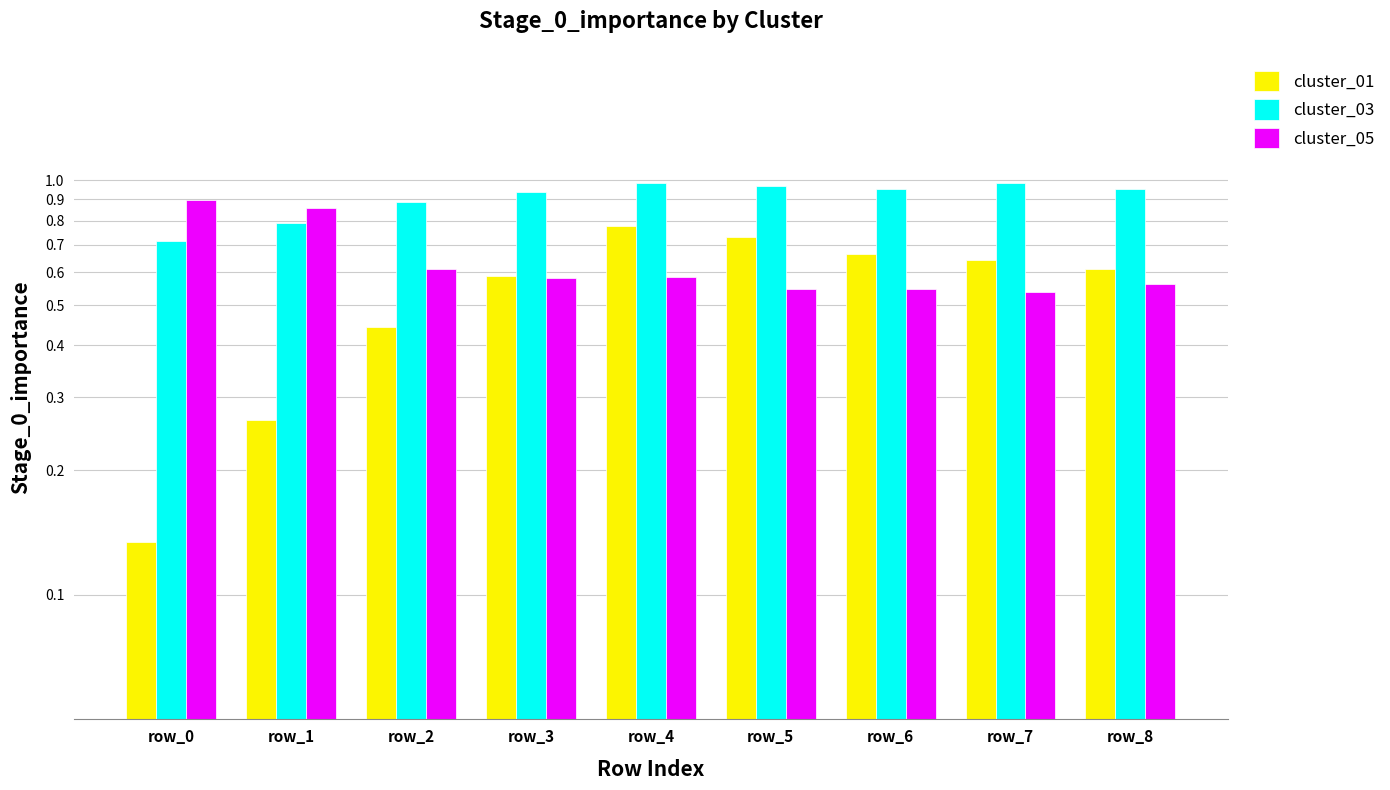

How many groups of bars are there?

9